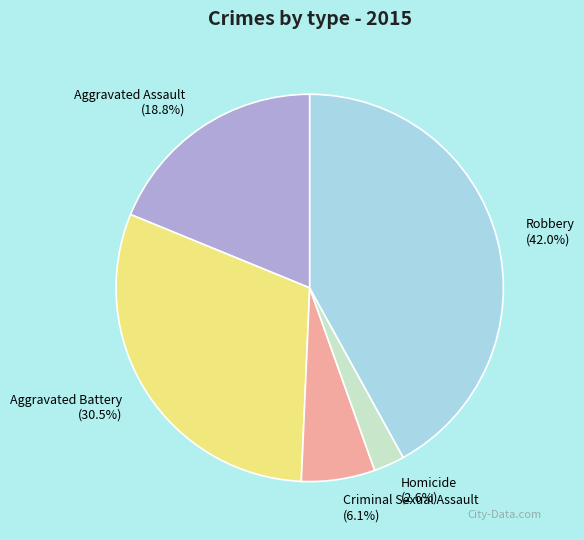

Which has a higher value, Aggravated Assault or Robbery?

Robbery